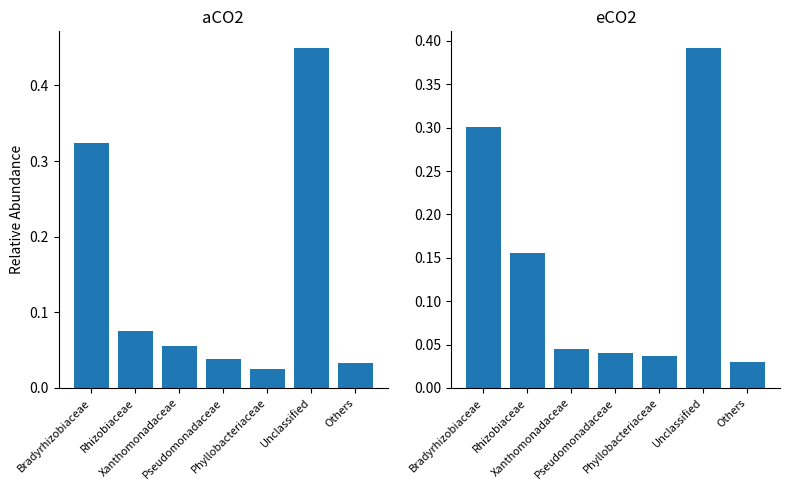

Which series changed the most between Phyllobacteriaceae and Unclassified?

aCO2